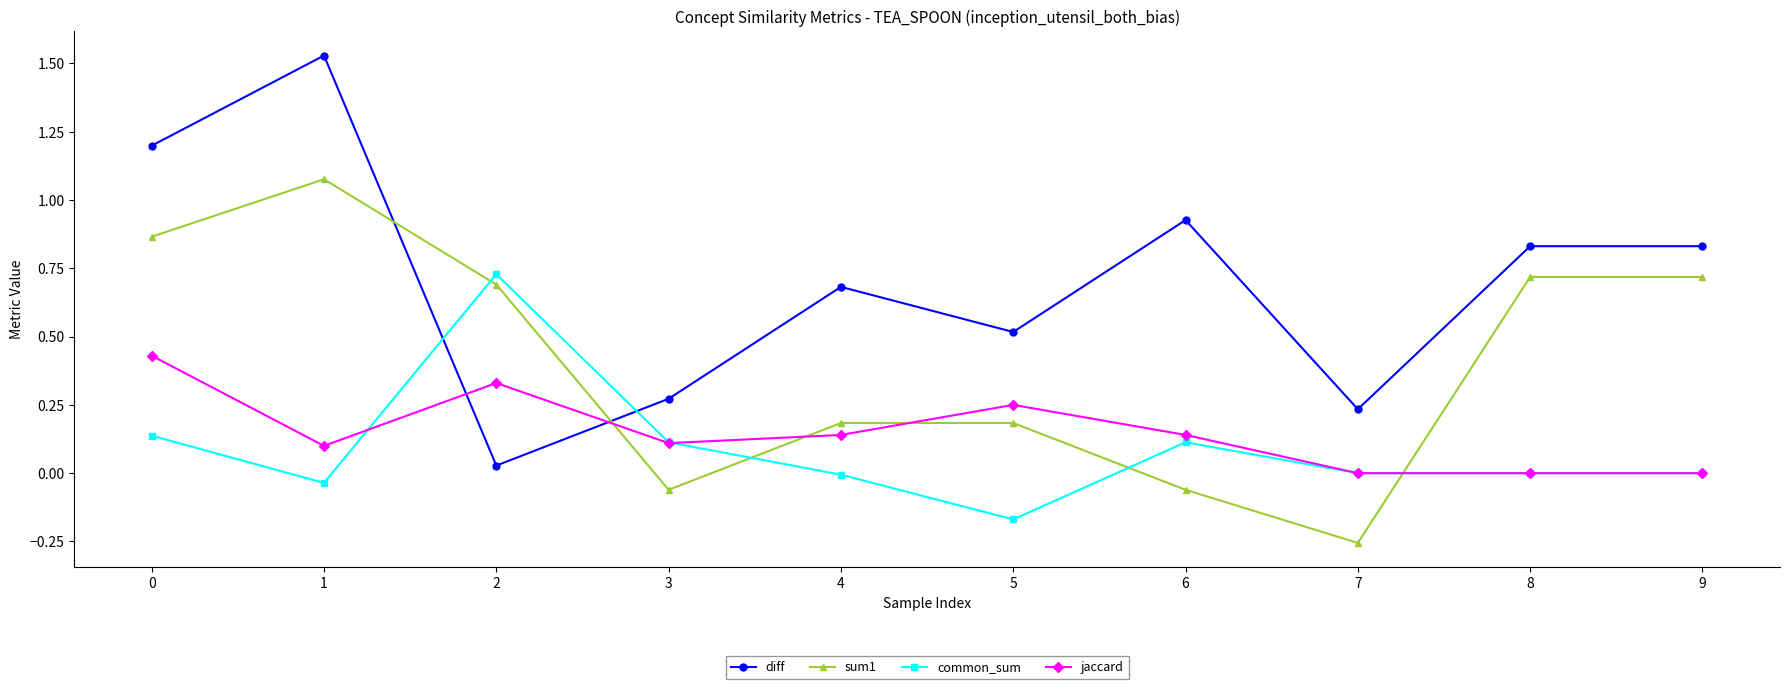

Which series has the largest range (max minus min)?

diff